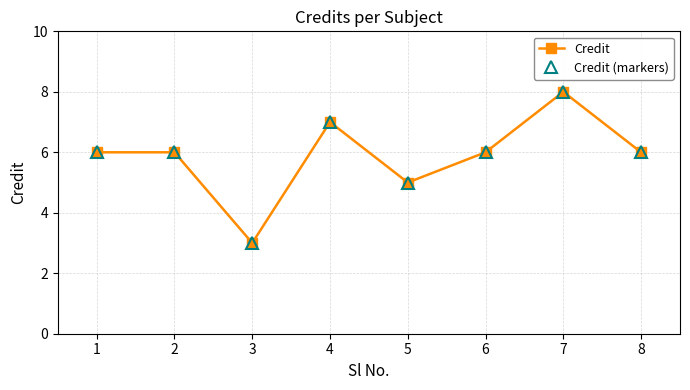

Does the chart have visible grid lines?

Yes